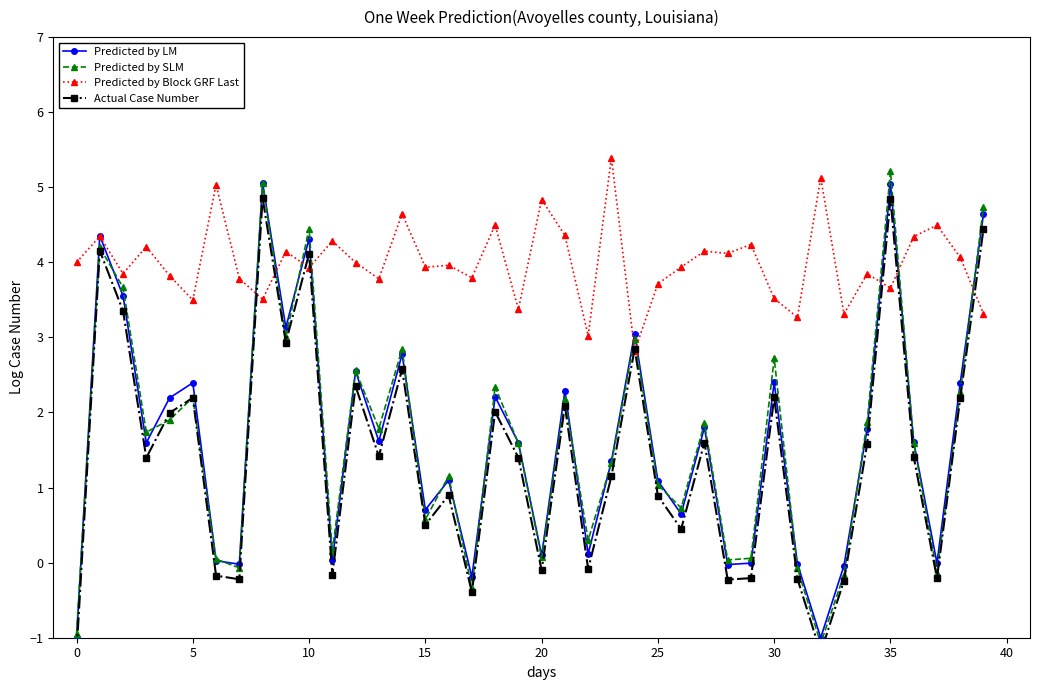

The Predicted by SLM series shows 0.9 at 5. True or false?

False